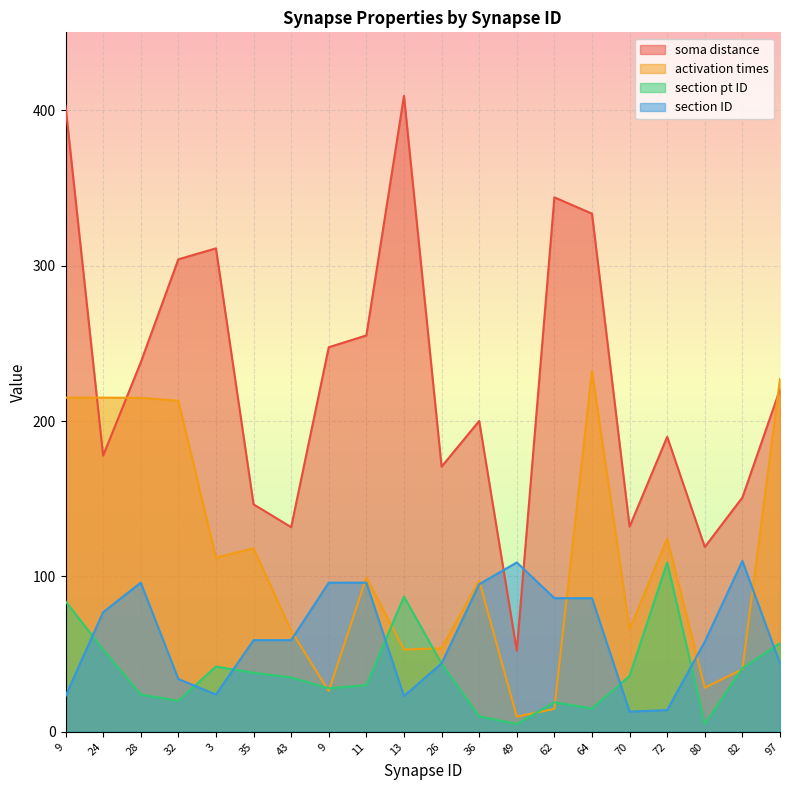

Is it true that activation times equals 284.2 at 9?

False